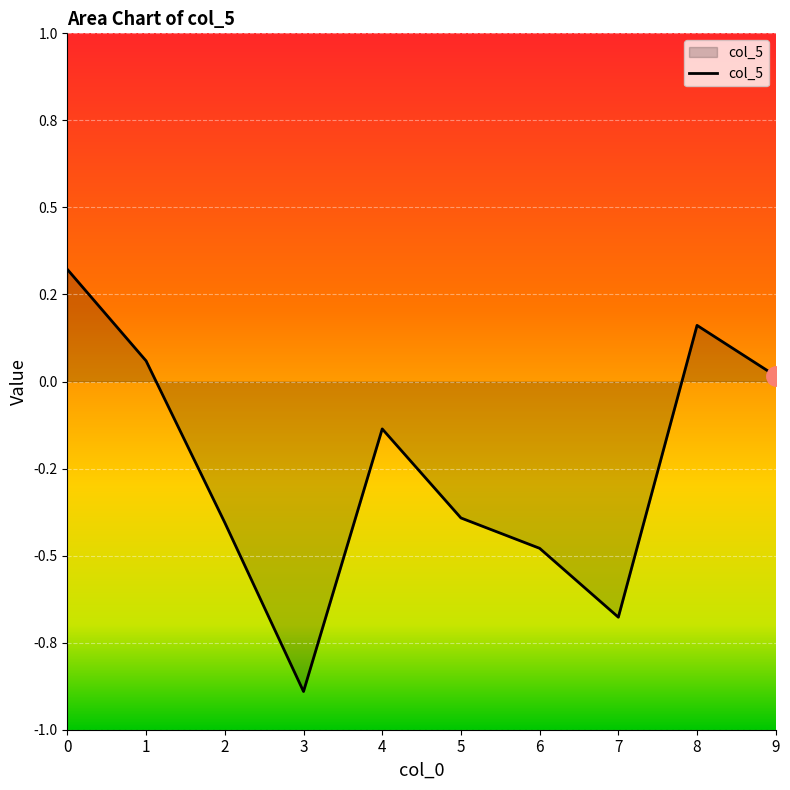

Is it true that the value at 5 is -0.4?

True